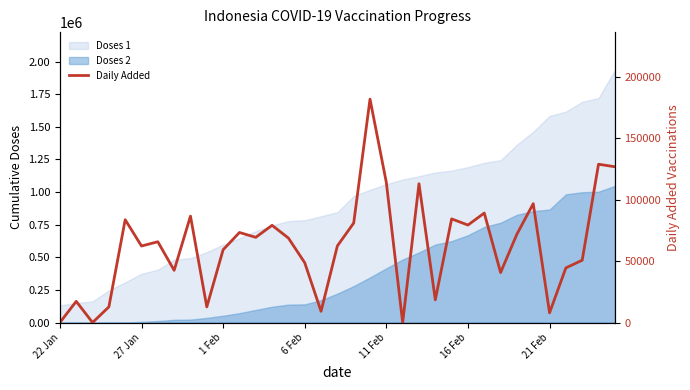

What is the greatest value displayed?

181937